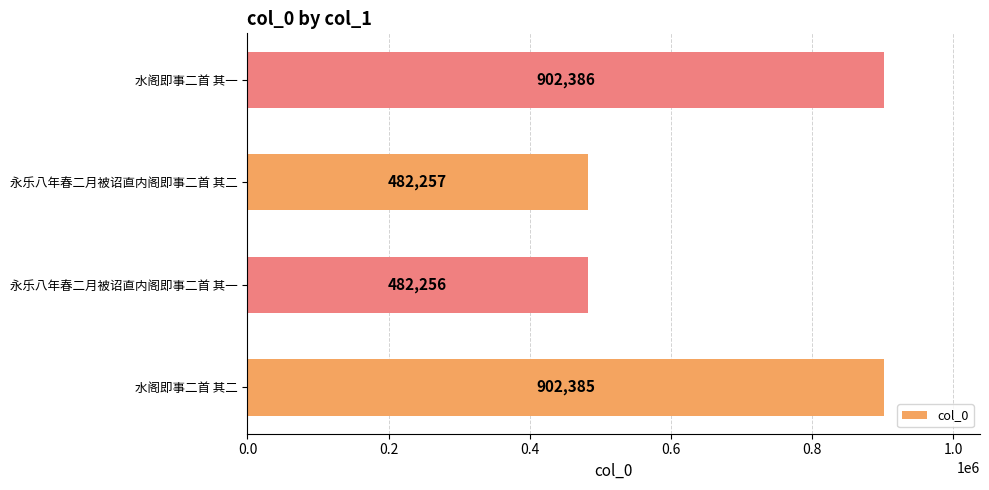

Rank the categories by value from highest to lowest.

水阁即事二首 其一, 水阁即事二首 其二, 永乐八年春二月被诏直内阁即事二首 其二, 永乐八年春二月被诏直内阁即事二首 其一